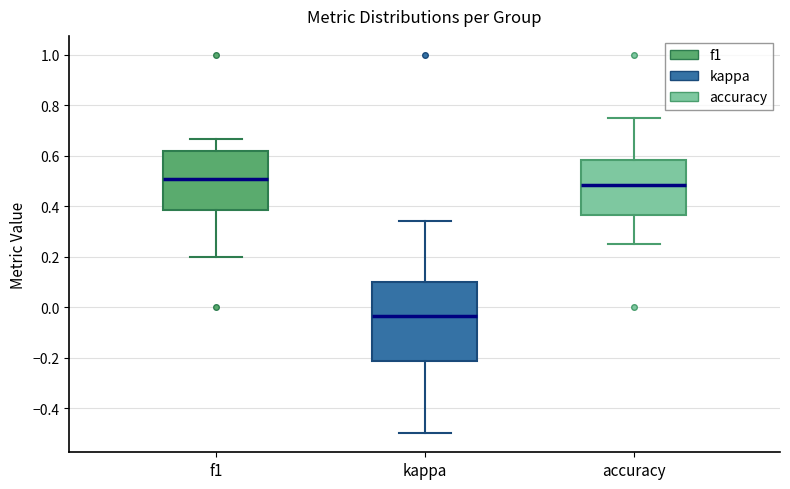

Which box's median line is the highest?

f1